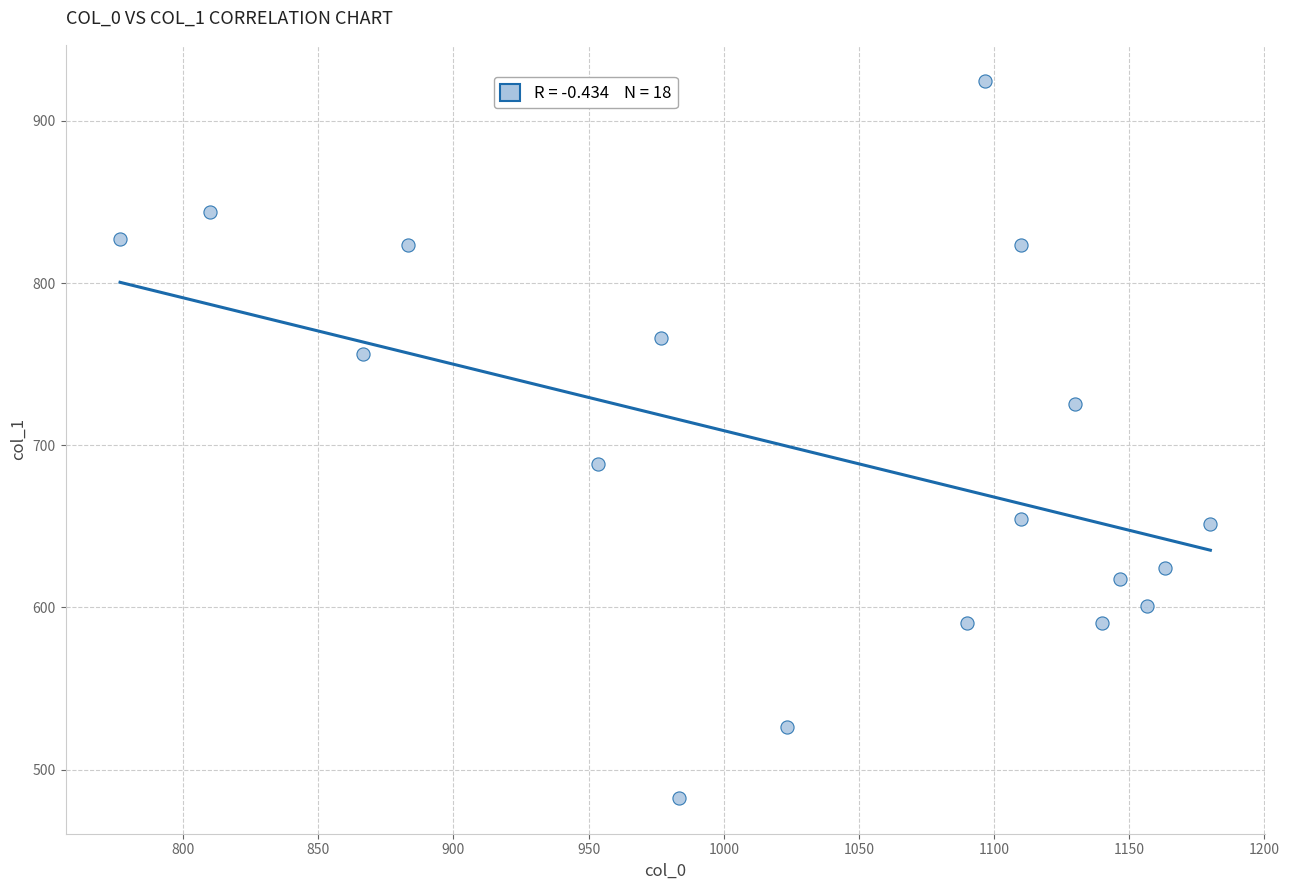

What is the range of X values (max minus min)?

403.3